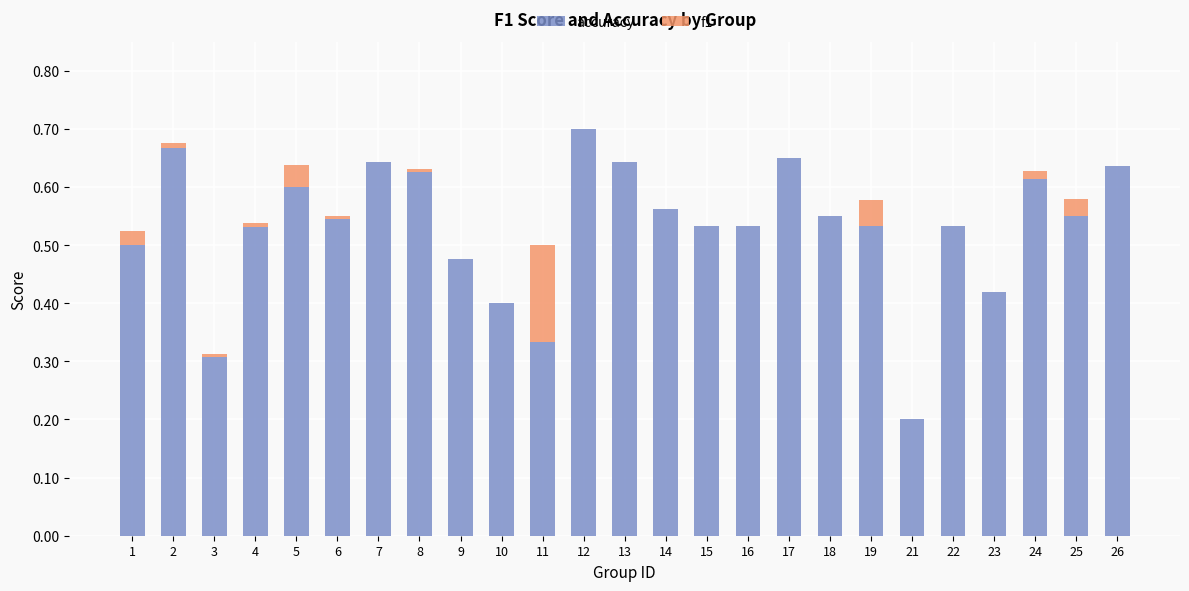

The accuracy series shows 0.5 at 11. True or false?

False